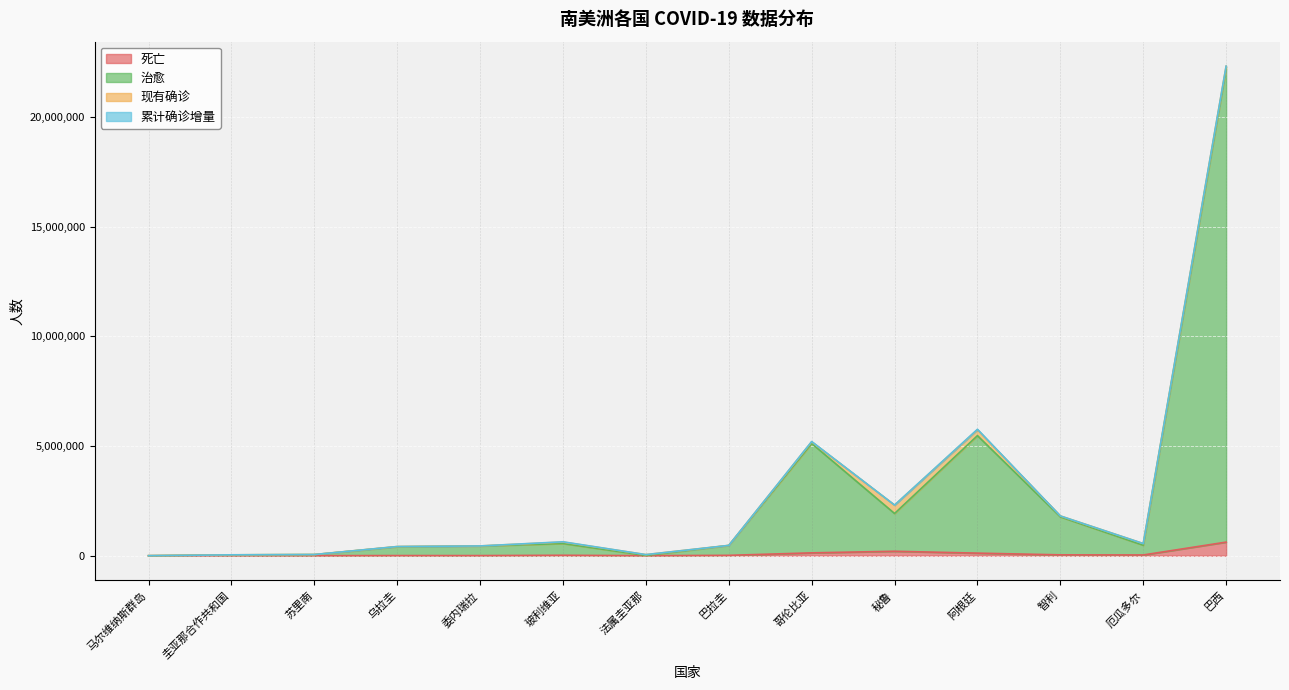

What value does the 治愈 series have at 巴拉圭, to the nearest 100?

465000